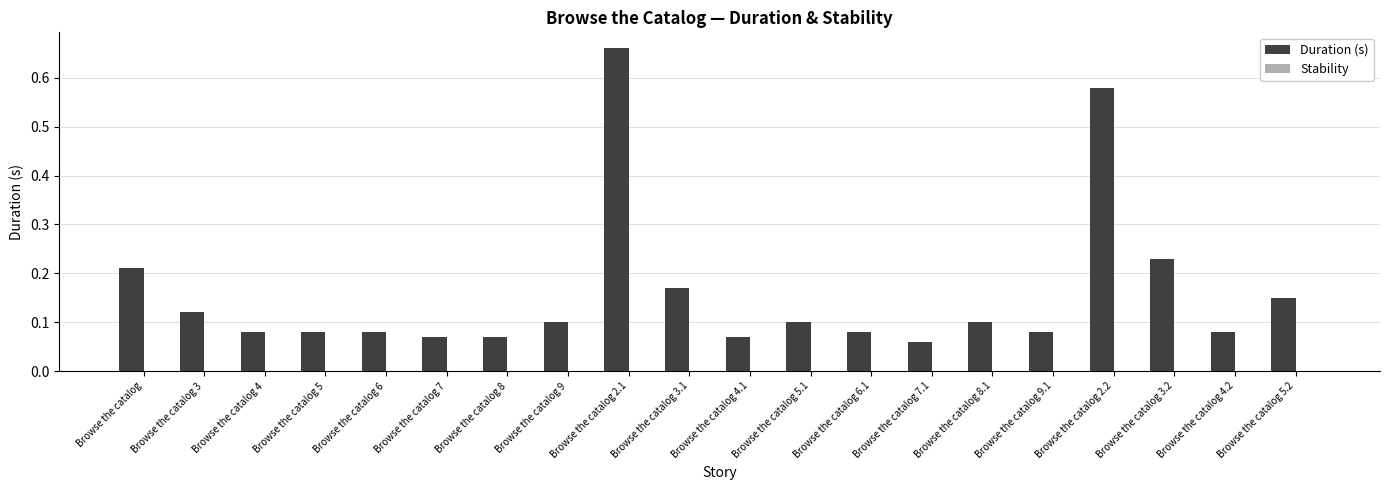

True or false: the data shows 0.2 at Browse the catalog 9.

False